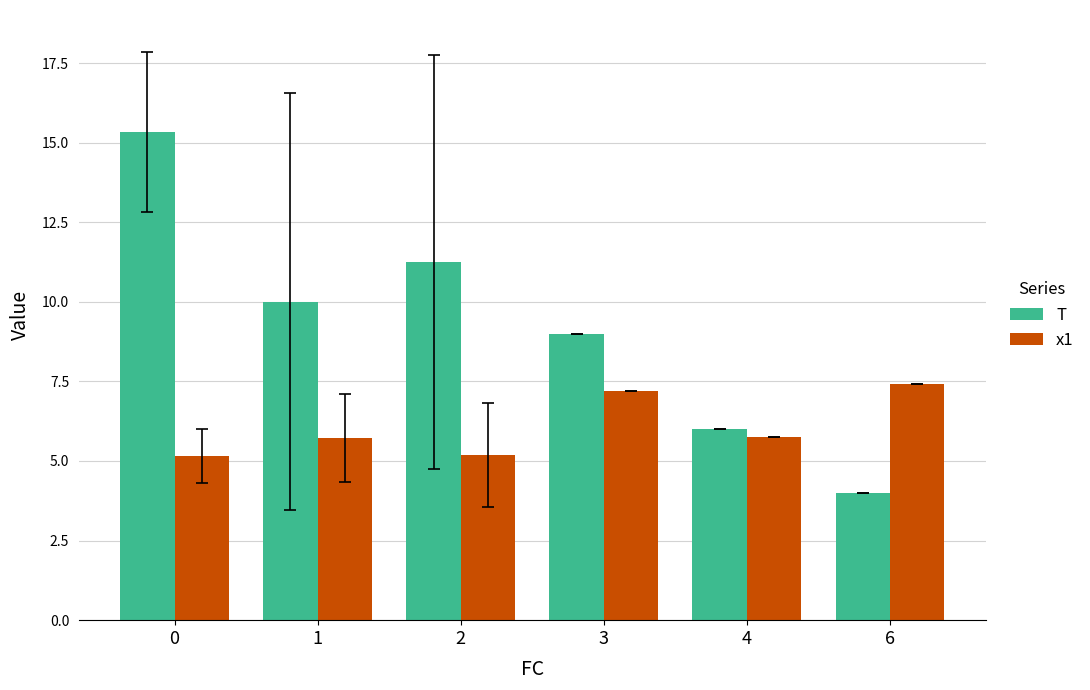

What is the value of the x1 bar at the 5th from the left?

5.8